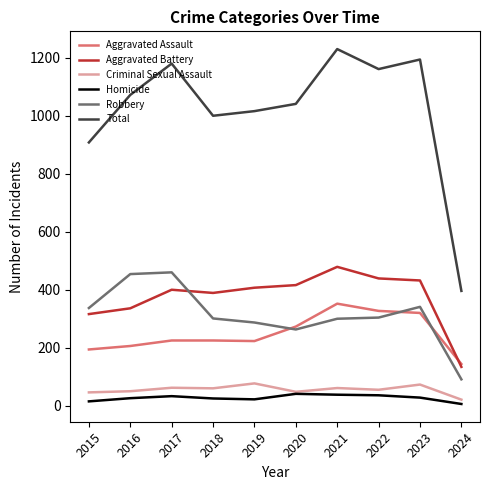

The value of Total at 2023 is 538. True or false?

False